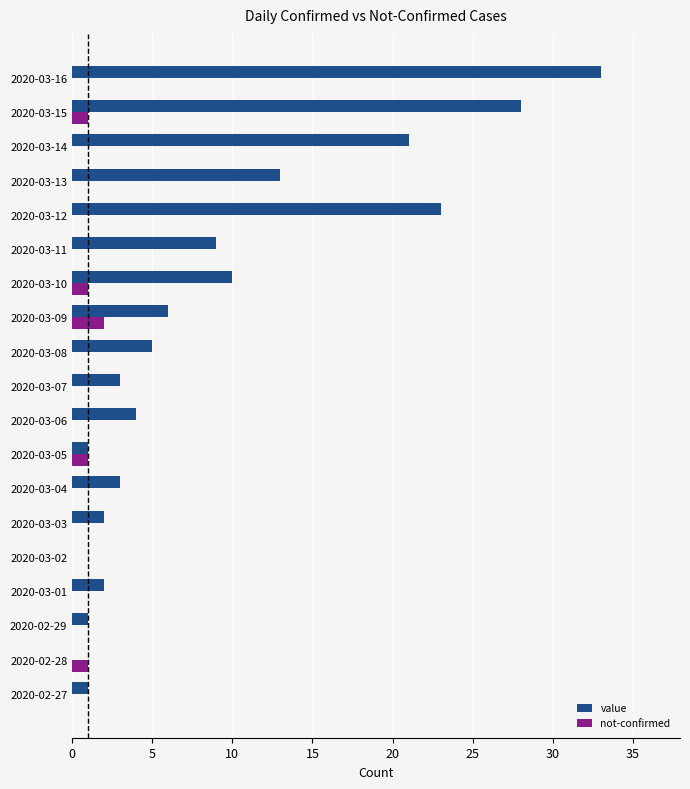

At which label is value closest to 16?

2020-03-13